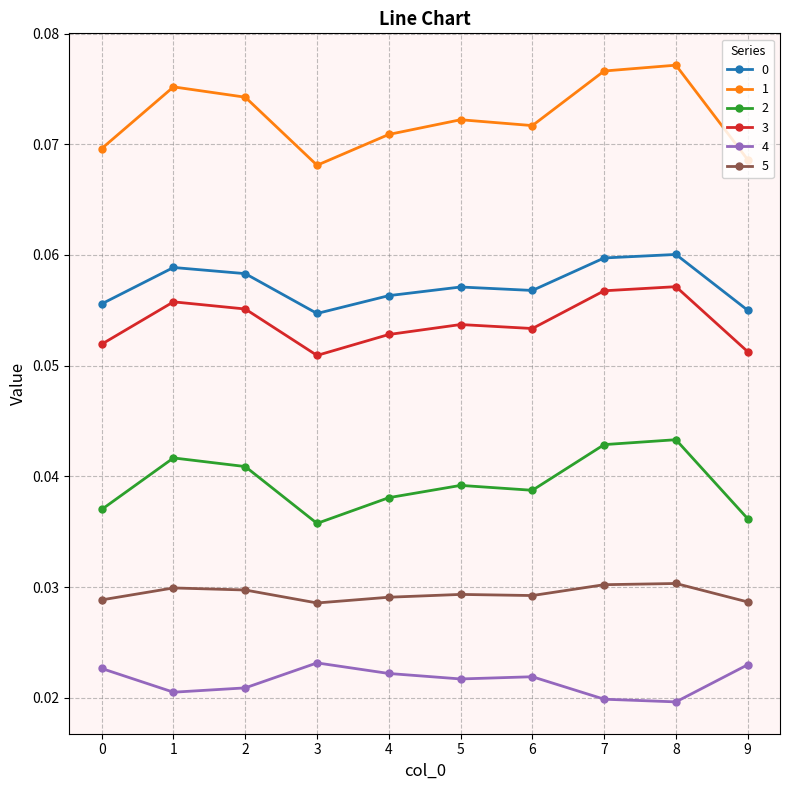

Where is the first local minimum for 2?

3